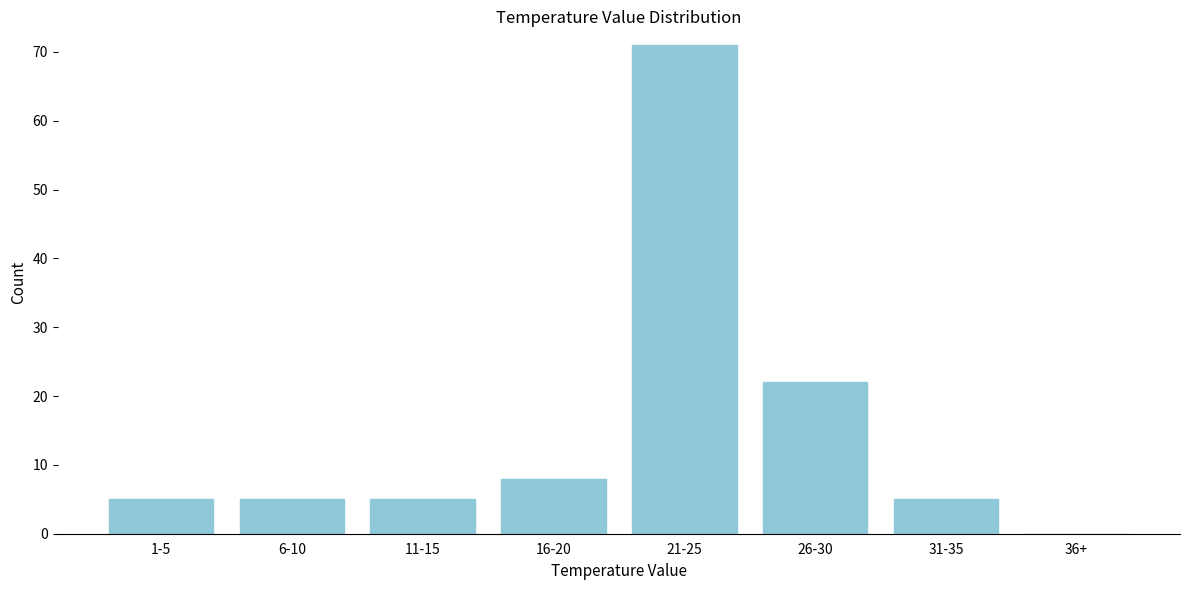

Reading left to right, extract all data points from this chart.

1-5=5	6-10=5	11-15=5	16-20=8	21-25=71	26-30=22	31-35=5	36+=0